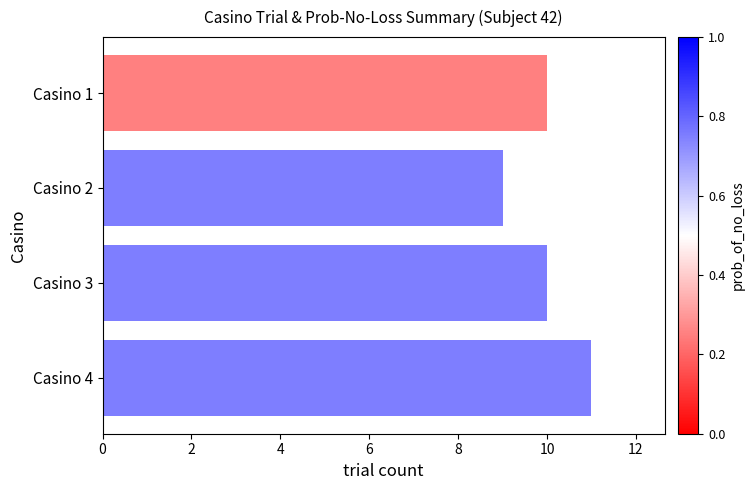

What value does the data have at Casino 4?

11